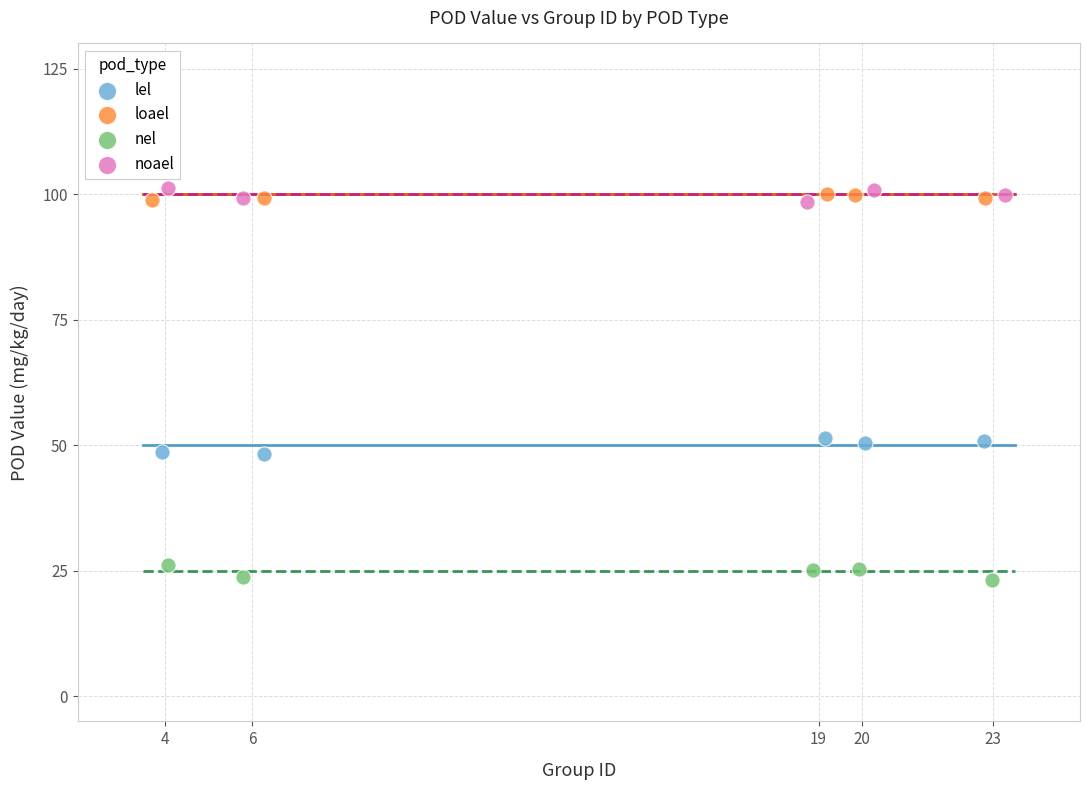

Which series contains the lowest Y value?

nel